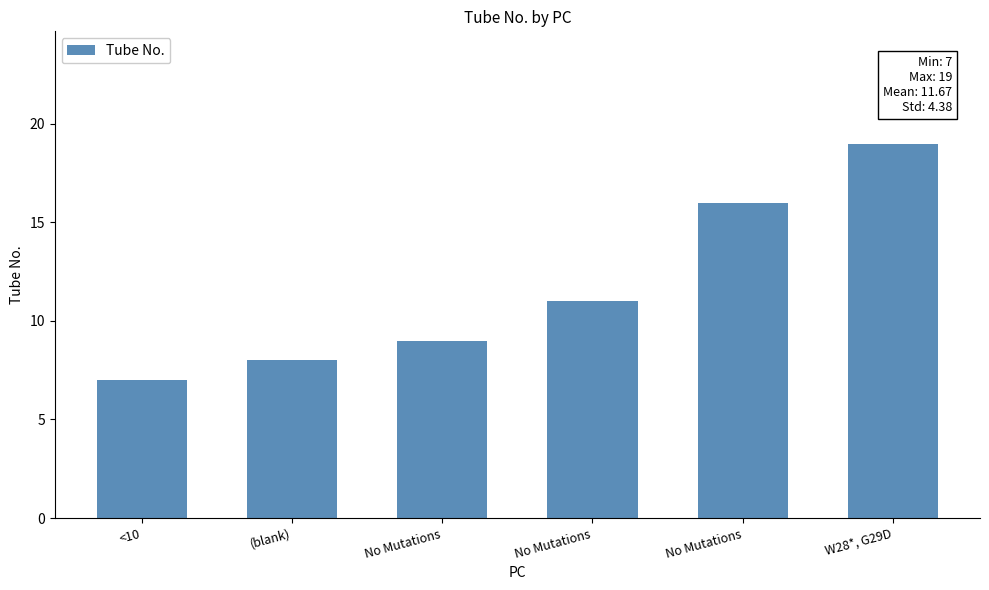

What is the label of the 4th bar from the left?

No Mutations